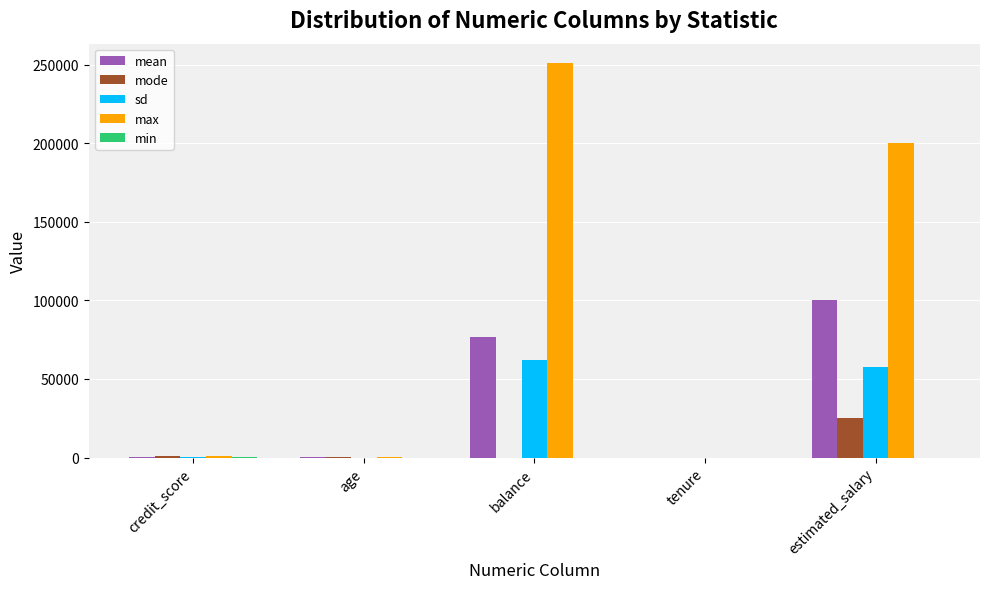

Which category has the highest value in the mode series?

estimated_salary